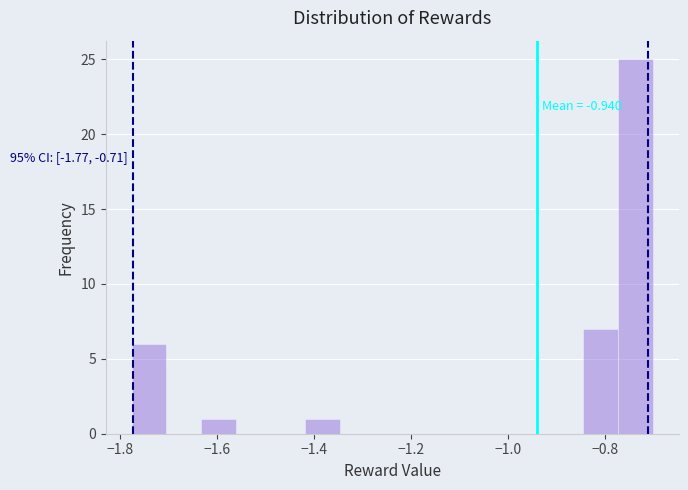

Around what value on the x-axis is the tallest bar? Give the approximate position of its centre, as read against the axis.

-0.74